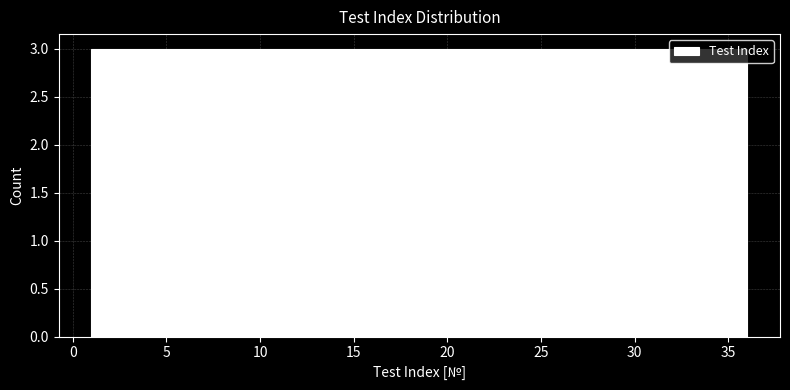

Reading left to right, transcribe this chart: for each bar, give the range it covers on the x-axis and its height. Neither the bar edges nor the heights are printed on the chart, so give them approximately, as read against the axes.

1.0 to 4.0: 3
4.0 to 7.0: 3
7.0 to 10.0: 3
10.0 to 12.5: 3
12.5 to 15.5: 3
15.5 to 18.5: 3
18.5 to 21.5: 3
21.5 to 24.5: 3
24.5 to 27.5: 3
27.5 to 30.0: 3
30.0 to 33.0: 3
33.0 to 36.0: 3